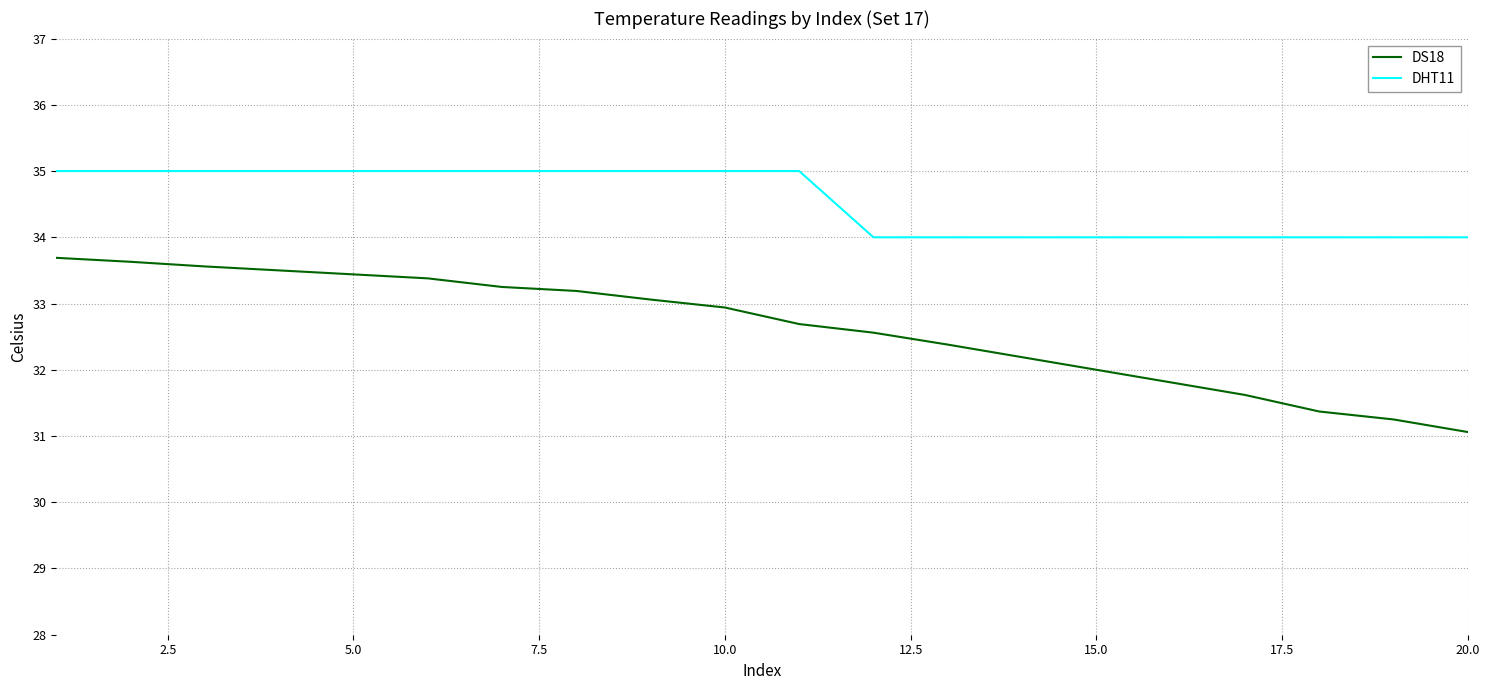

List the series in order of their peak value, highest first.

DHT11, DS18